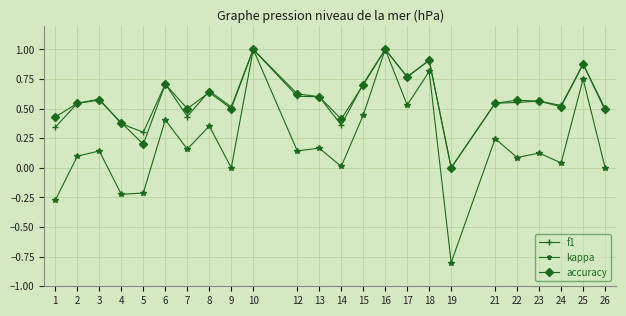

Which label corresponds to the smallest value in the chart?

19